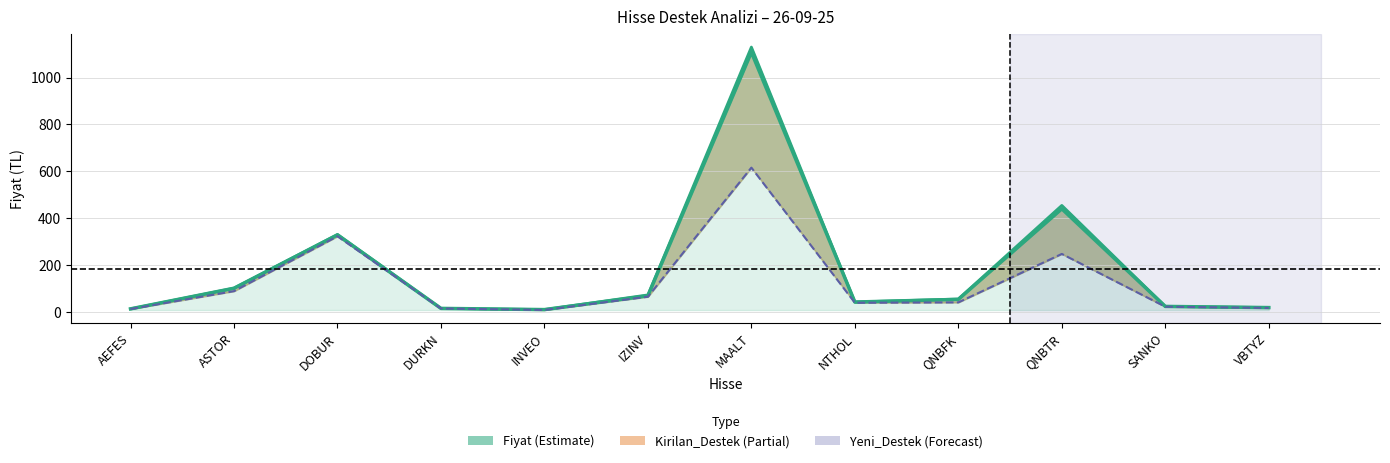

True or false: the data shows 102.3 at ASTOR.

True